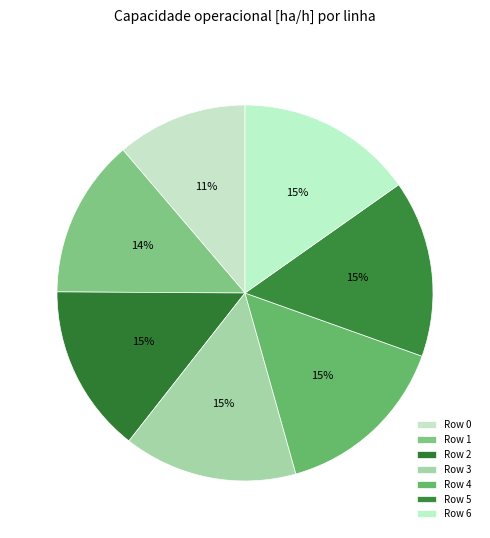

To the nearest percent, what is the combined percentage of Row 5 and Row 2?

30%